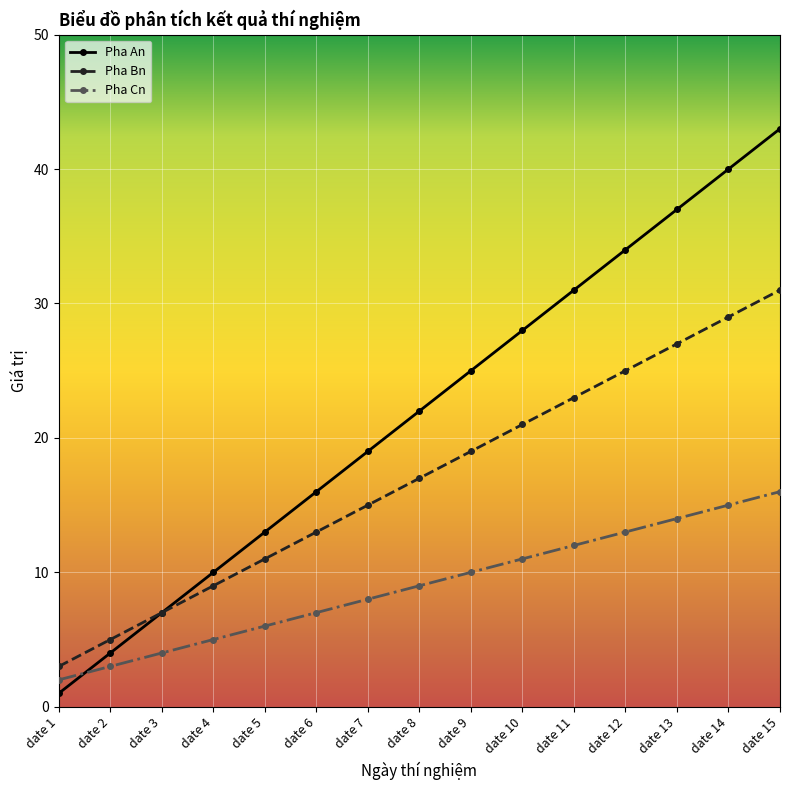

At which category does the chart reach its peak across all series?

date 15